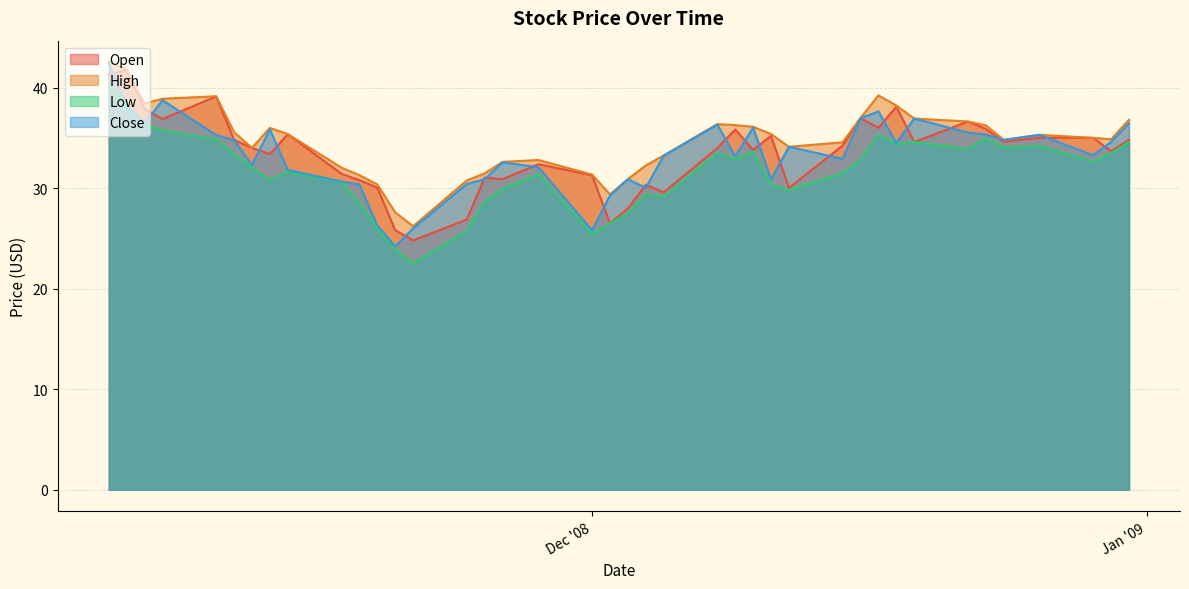

Reading left to right, transcribe all the data shown in this chart.

Open: 2008-12-31=34.8	2008-12-30=33.7	2008-12-29=35.0	2008-12-26=35.0	2008-12-24=34.6	2008-12-23=35.9	2008-12-22=36.6	2008-12-19=34.6	2008-12-18=38.1	2008-12-17=36.0	2008-12-16=37.0	2008-12-15=34.2	2008-12-12=30.0	2008-12-11=35.2	2008-12-10=33.8	2008-12-09=35.8	2008-12-08=34.0	2008-12-05=29.6	2008-12-04=30.3	2008-12-03=28.0	2008-12-02=26.5	2008-12-01=31.3	2008-11-28=32.4	2008-11-26=30.9	2008-11-25=31.0	2008-11-24=26.9	2008-11-21=24.8	2008-11-20=25.8	2008-11-19=30.1	2008-11-18=30.8	2008-11-17=31.4	2008-11-14=35.4	2008-11-13=33.4	2008-11-12=34.0	2008-11-11=34.8	2008-11-10=39.1	2008-11-07=36.9	2008-11-06=37.9	2008-11-05=41.8	2008-11-04=41.3
High: 2008-12-31=36.8	2008-12-30=34.9	2008-12-29=35.0	2008-12-26=35.3	2008-12-24=34.8	2008-12-23=36.2	2008-12-22=36.6	2008-12-19=36.9	2008-12-18=38.2	2008-12-17=39.2	2008-12-16=37.0	2008-12-15=34.6	2008-12-12=34.1	2008-12-11=35.4	2008-12-10=36.1	2008-12-09=36.3	2008-12-08=36.4	2008-12-05=33.2	2008-12-04=32.2	2008-12-03=30.9	2008-12-02=29.4	2008-12-01=31.4	2008-11-28=32.8	2008-11-26=32.6	2008-11-25=31.5	2008-11-24=30.8	2008-11-21=26.2	2008-11-20=27.6	2008-11-19=30.4	2008-11-18=31.3	2008-11-17=32.0	2008-11-14=35.4	2008-11-13=36.0	2008-11-12=34.0	2008-11-11=35.6	2008-11-10=39.1	2008-11-07=38.9	2008-11-06=38.4	2008-11-05=41.8	2008-11-04=42.5
Low: 2008-12-31=34.6	2008-12-30=33.5	2008-12-29=32.6	2008-12-26=34.2	2008-12-24=34.0	2008-12-23=35.0	2008-12-22=33.9	2008-12-19=34.6	2008-12-18=34.4	2008-12-17=35.3	2008-12-16=32.8	2008-12-15=31.5	2008-12-12=29.8	2008-12-11=30.3	2008-12-10=33.6	2008-12-09=32.9	2008-12-08=33.5	2008-12-05=29.1	2008-12-04=29.4	2008-12-03=27.5	2008-12-02=26.5	2008-12-01=25.4	2008-11-28=31.4	2008-11-26=29.9	2008-11-25=28.6	2008-11-24=25.7	2008-11-21=22.5	2008-11-20=23.9	2008-11-19=26.0	2008-11-18=28.6	2008-11-17=30.6	2008-11-14=31.6	2008-11-13=30.8	2008-11-12=32.0	2008-11-11=33.4	2008-11-10=34.9	2008-11-07=35.7	2008-11-06=36.3	2008-11-05=38.0	2008-11-04=40.4
Close: 2008-12-31=36.5	2008-12-30=34.6	2008-12-29=33.3	2008-12-26=35.3	2008-12-24=34.8	2008-12-23=35.3	2008-12-22=35.5	2008-12-19=36.9	2008-12-18=34.5	2008-12-17=37.6	2008-12-16=37.0	2008-12-15=32.9	2008-12-12=34.1	2008-12-11=30.9	2008-12-10=36.0	2008-12-09=33.2	2008-12-08=36.3	2008-12-05=33.2	2008-12-04=30.0	2008-12-03=30.9	2008-12-02=29.2	2008-12-01=25.8	2008-11-28=32.1	2008-11-26=32.6	2008-11-25=30.9	2008-11-24=30.4	2008-11-21=26.0	2008-11-20=24.2	2008-11-19=26.3	2008-11-18=30.4	2008-11-17=30.7	2008-11-14=31.8	2008-11-13=35.9	2008-11-12=32.3	2008-11-11=34.8	2008-11-10=35.3	2008-11-07=38.8	2008-11-06=36.4	2008-11-05=38.2	2008-11-04=42.4